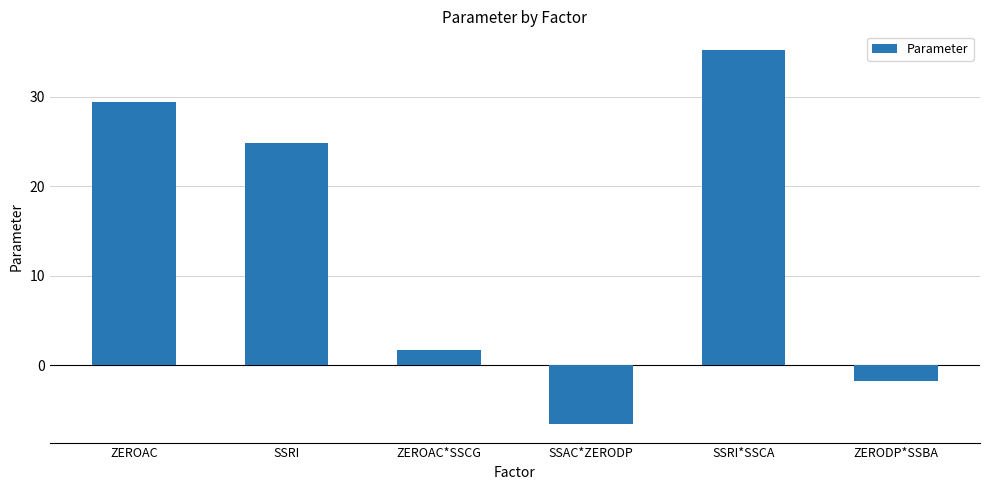

What is the difference between the maximum and minimum values?

41.8